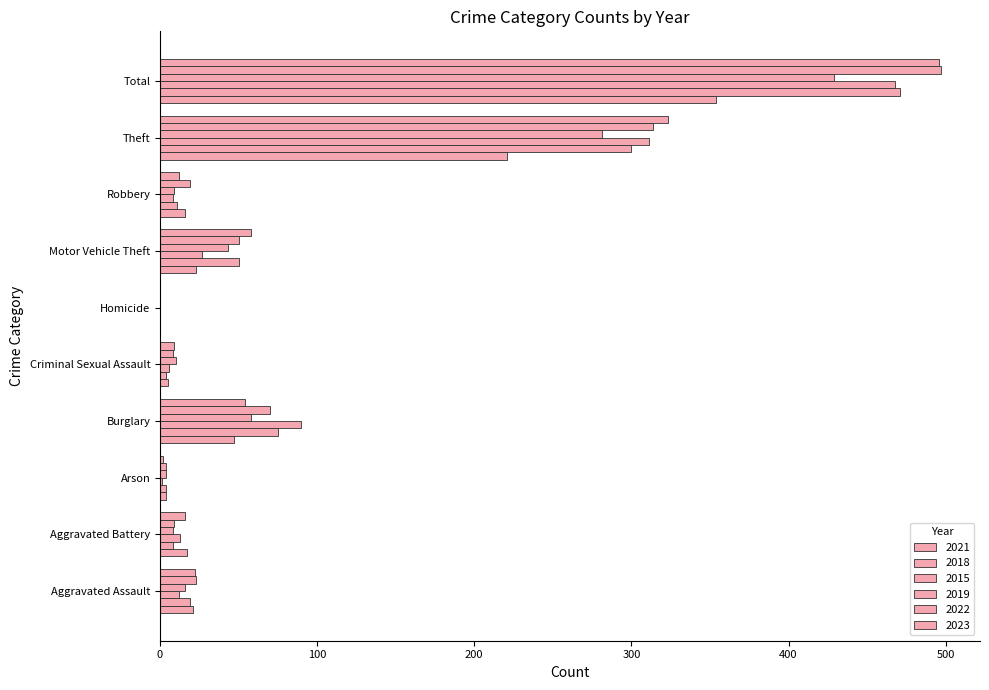

What is the value of the 2019 bar at the 4th from the left?

58